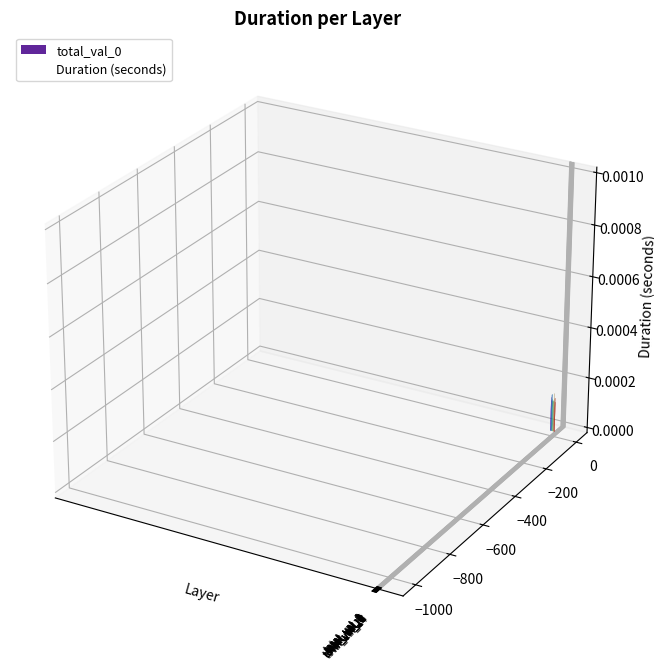

List the labels in order of value, largest first.

total_val_10, total_val_3, total_val_2, total_val_13, total_val_1, total_val_11, total_val_5, total_val_6, total_val_9, total_val_0, total_val_4, total_val_12, total_val_7, total_val_14, total_val_8